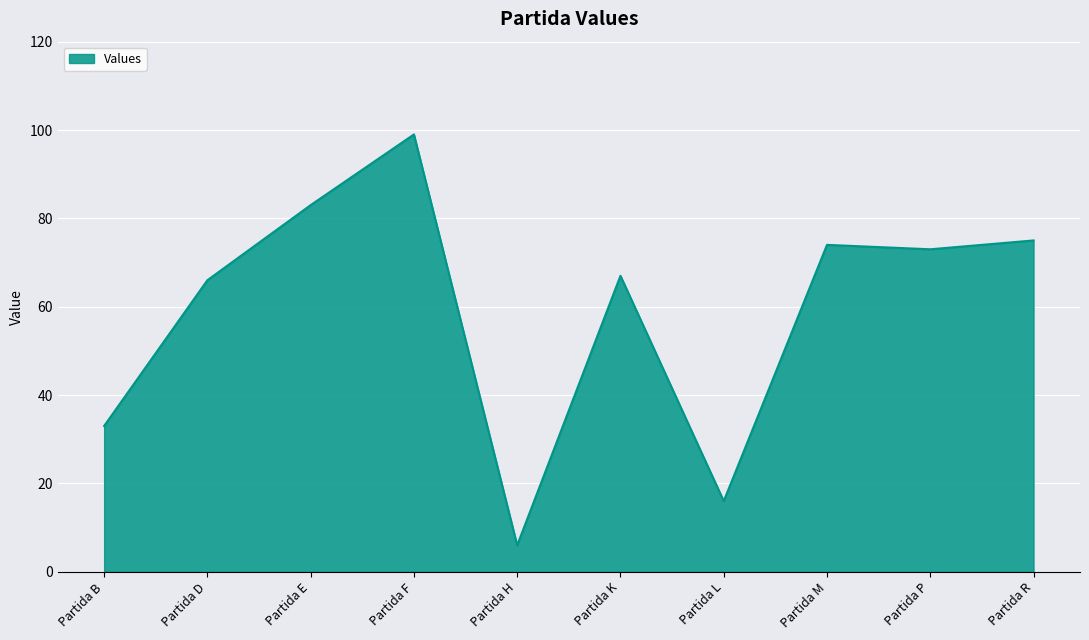

What is the change in value from Partida D to Partida E?

+17